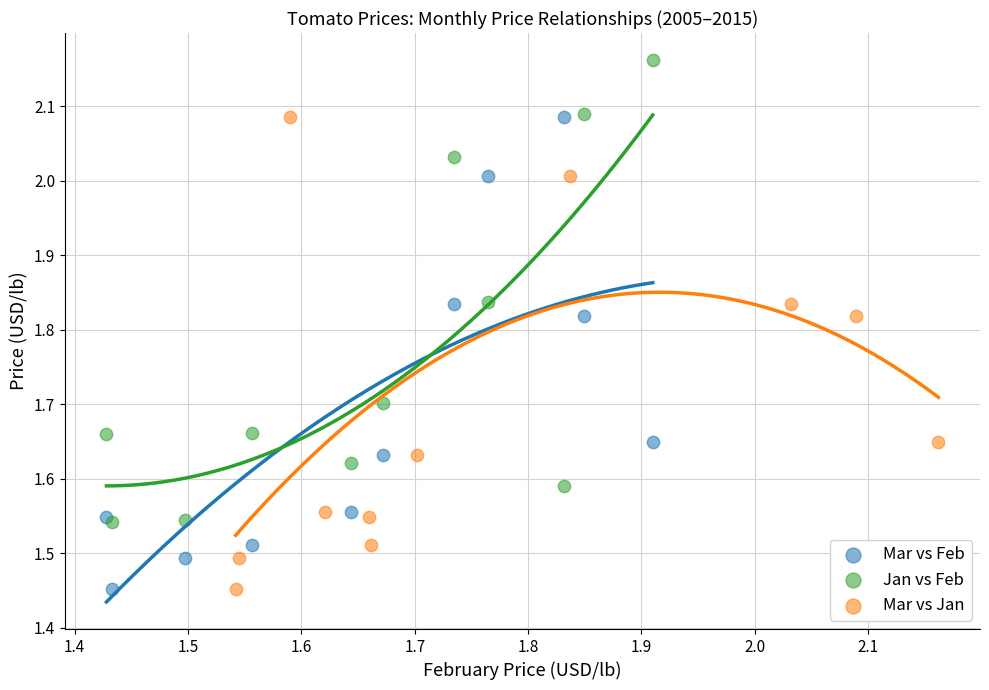

Which series reaches the maximum Y coordinate?

Jan vs Feb